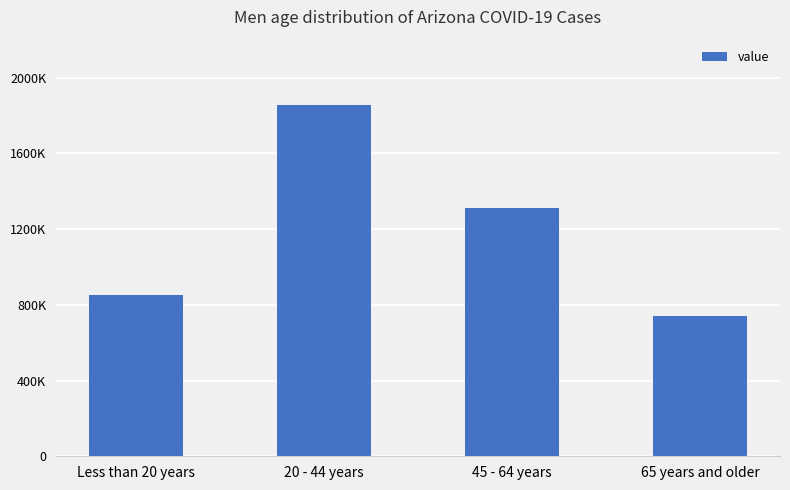

Does the chart contain any negative values?

No